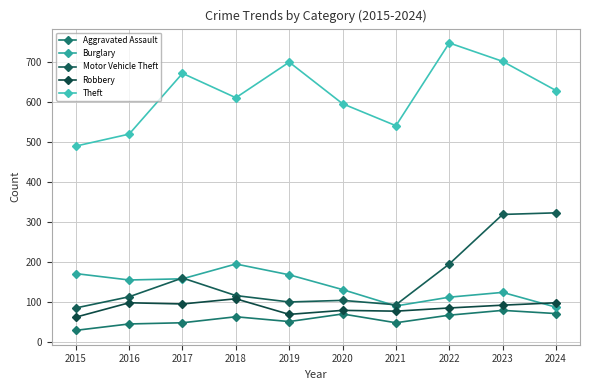

Where is Burglary nearest to the value 140?

2020